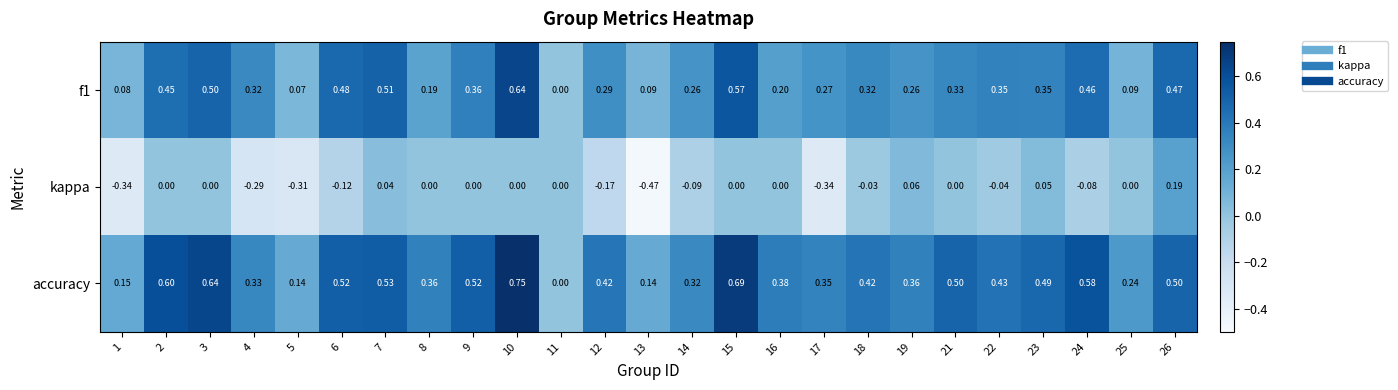

Which category has the highest value across all series?

10